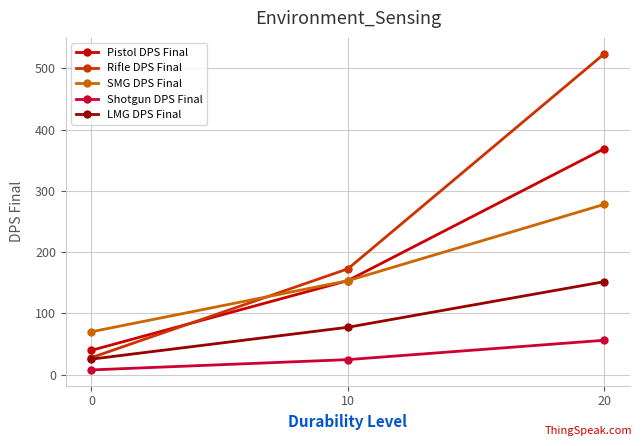

True or false: Shotgun DPS Final has a value of 7.7 at 0.

True